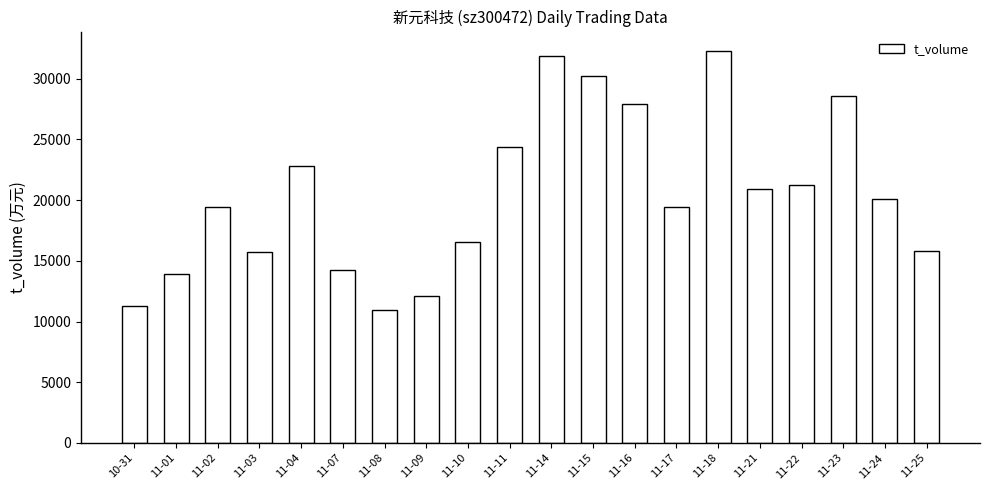

What is the difference between the maximum and minimum values?

21320